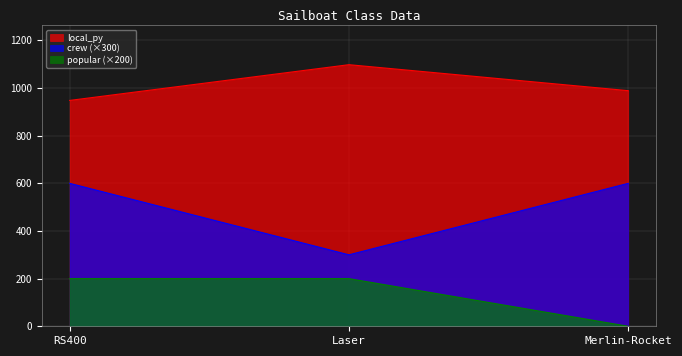

Between Laser and Merlin-Rocket, which series saw the biggest shift?

crew (×300)